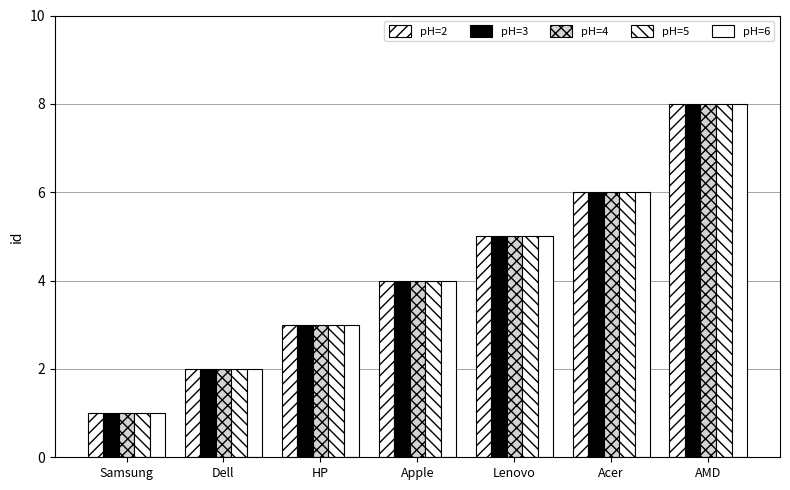

What is the value of the pH=6 bar at the 1st from the left?

1